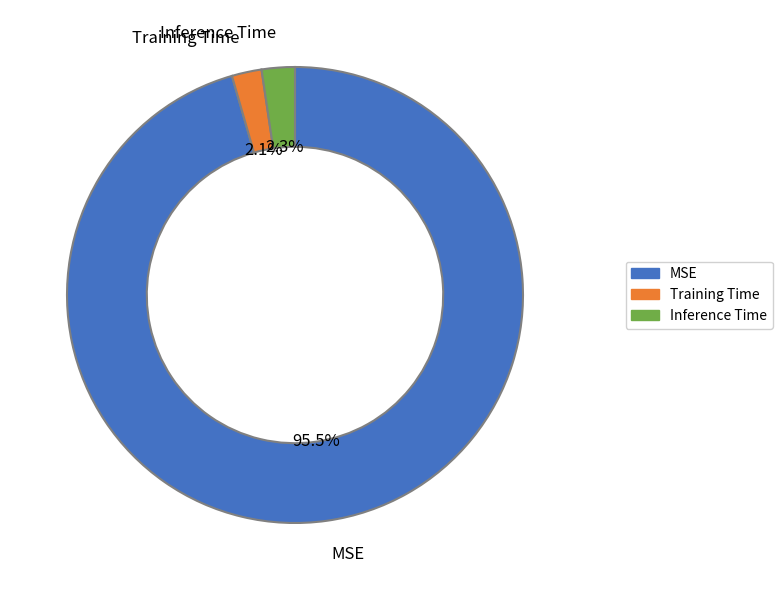

What percentage is the Training Time slice, to the nearest percent?

2%